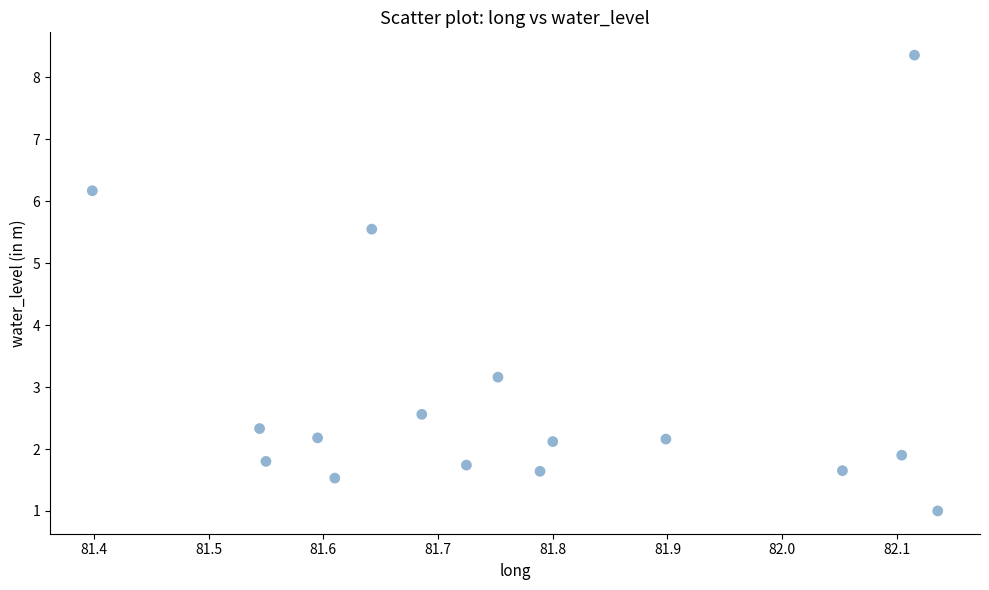

What is the range of X values (max minus min)?

0.7